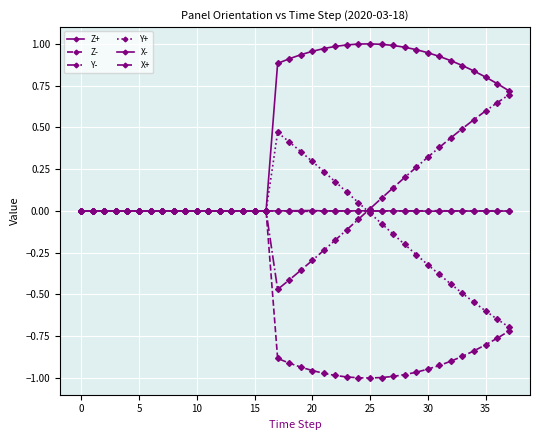

Does the chart have visible grid lines?

Yes